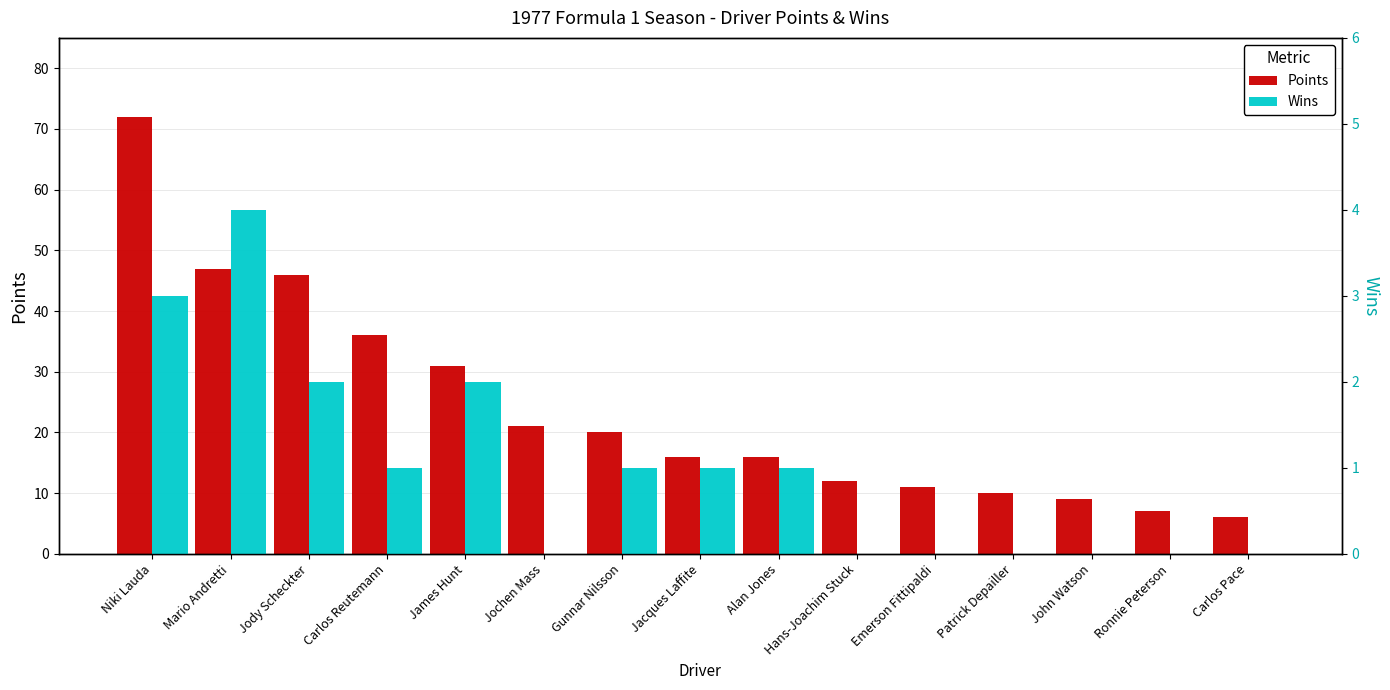

True or false: Points has a value of 20 at Gunnar Nilsson.

True